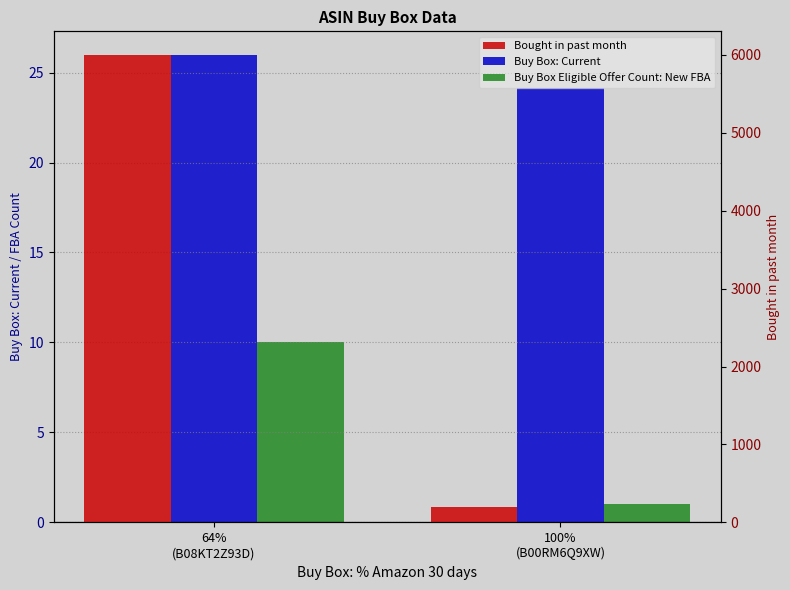

What is the sum of the Buy Box Eligible Offer Count: New FBA values at 64%
(B08KT2Z93D) and 100%
(B00RM6Q9XW)?

11.0